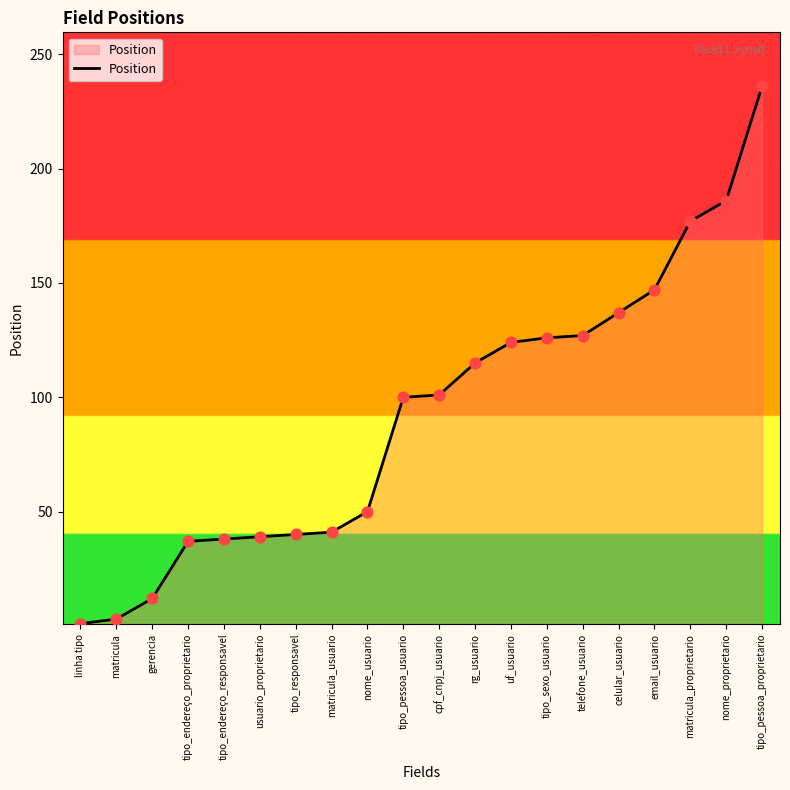

Which has a higher value, matricula or uf_usuario?

uf_usuario